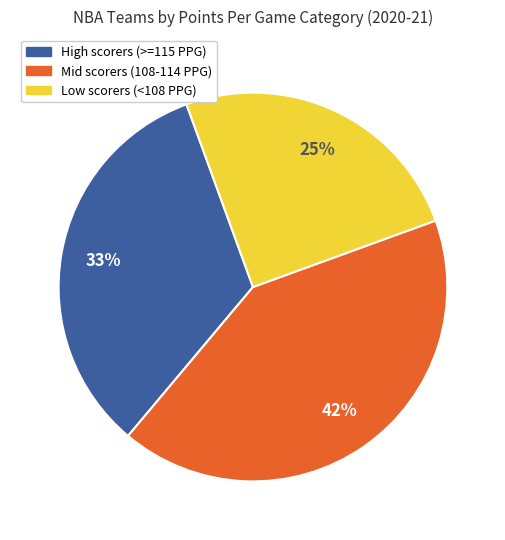

Is there any slice that represents more than half of the pie?

No